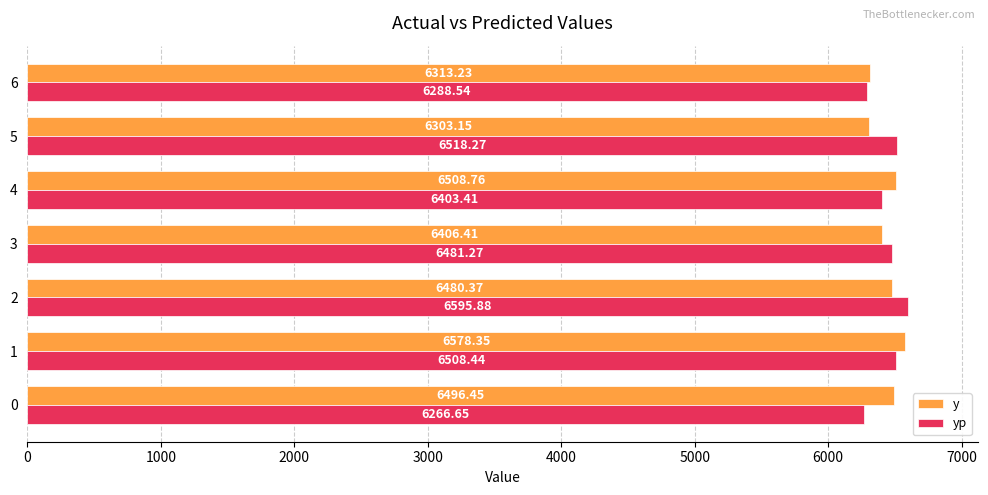

At how many categories does at least one series exceed 6523?

2